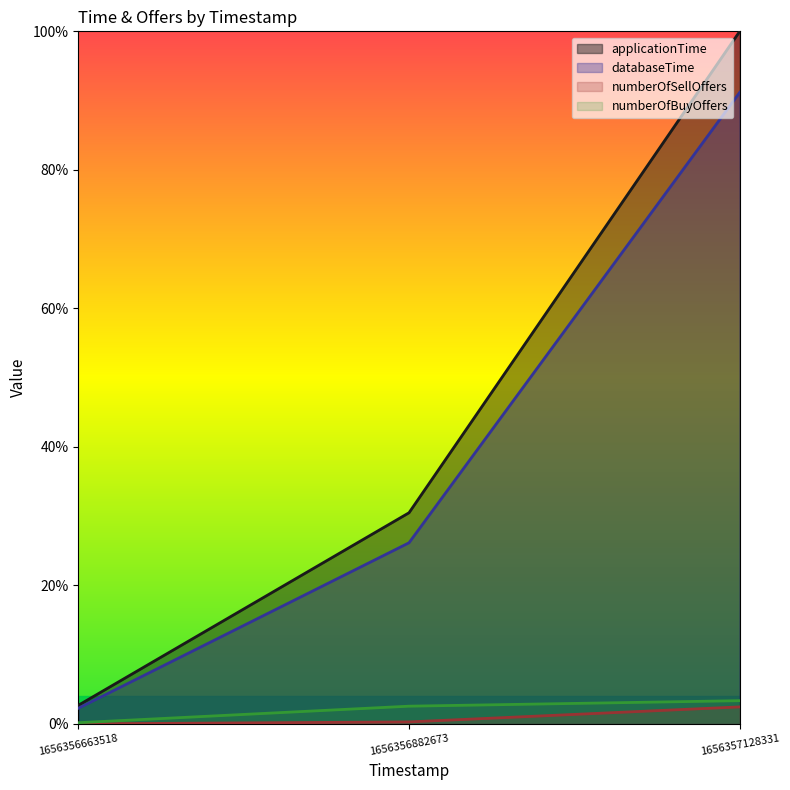

At how many categories does at least one series exceed 62?

1